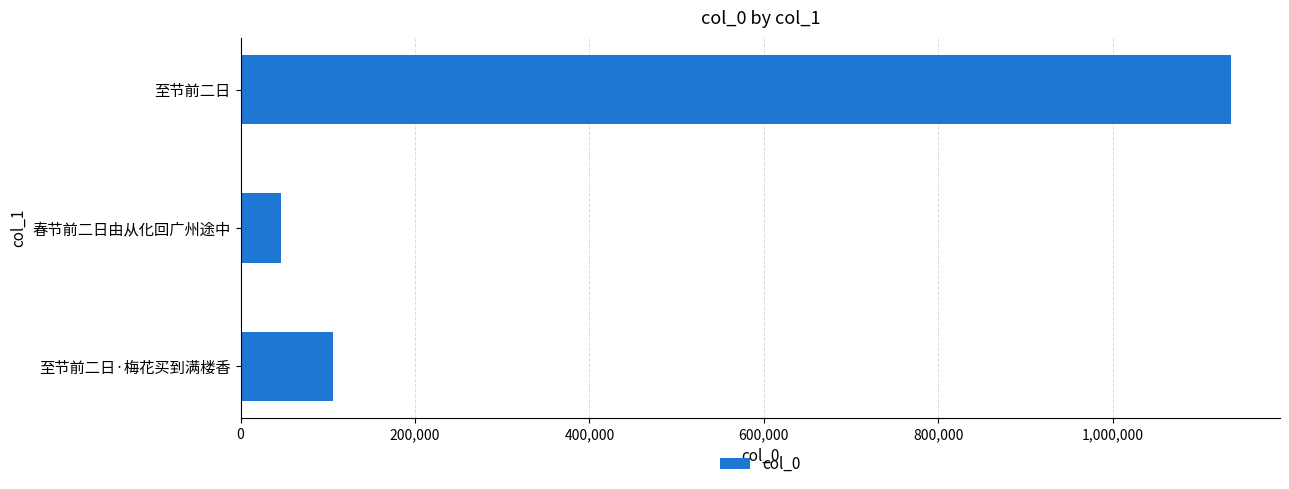

The chart shows a value of 1647809 at 至节前二日. True or false?

False